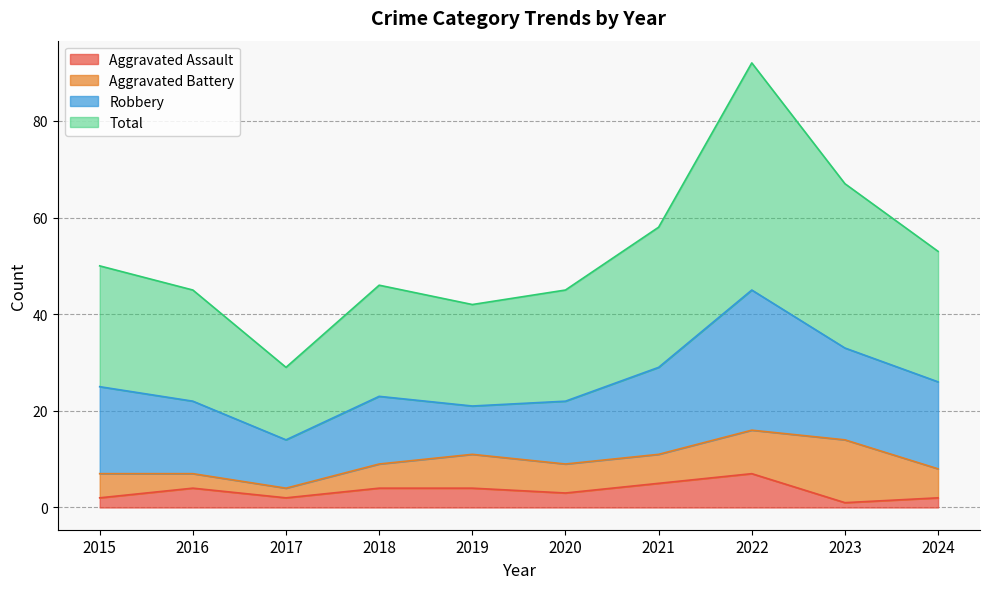

What is the average value of the Total series?

53